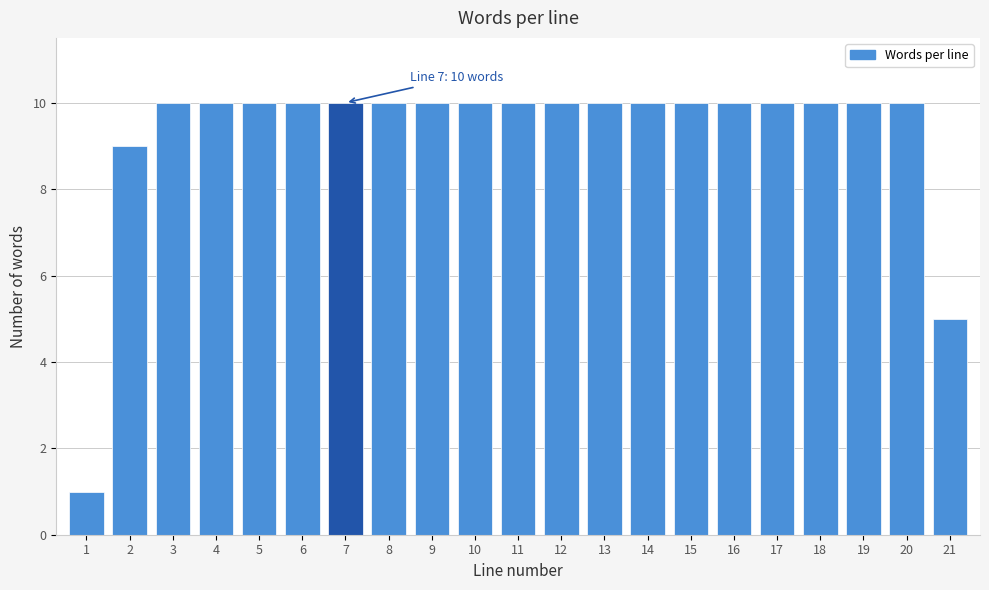

Reading left to right, what are all the values shown in this chart?

1=1	2=9	3=10	4=10	5=10	6=10	7=10	8=10	9=10	10=10	11=10	12=10	13=10	14=10	15=10	16=10	17=10	18=10	19=10	20=10	21=5